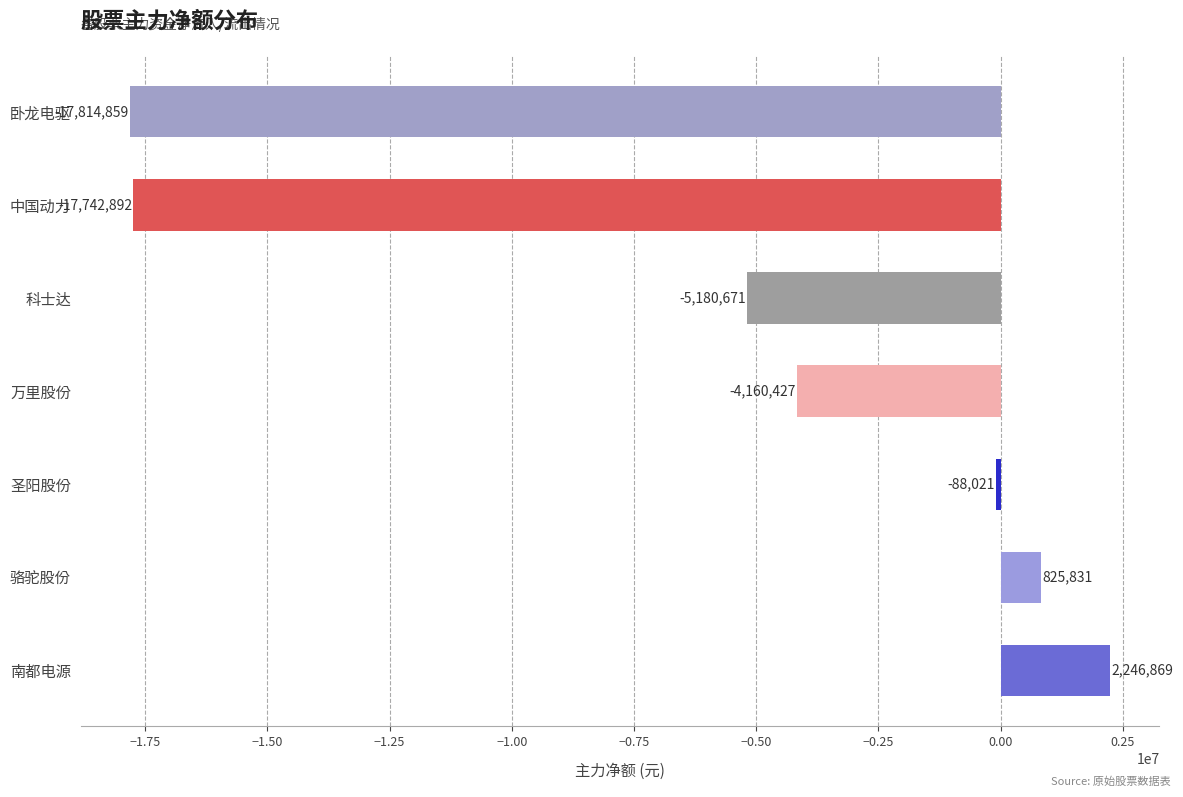

What is the change in value from 南都电源 to 中国动力?

-19989761